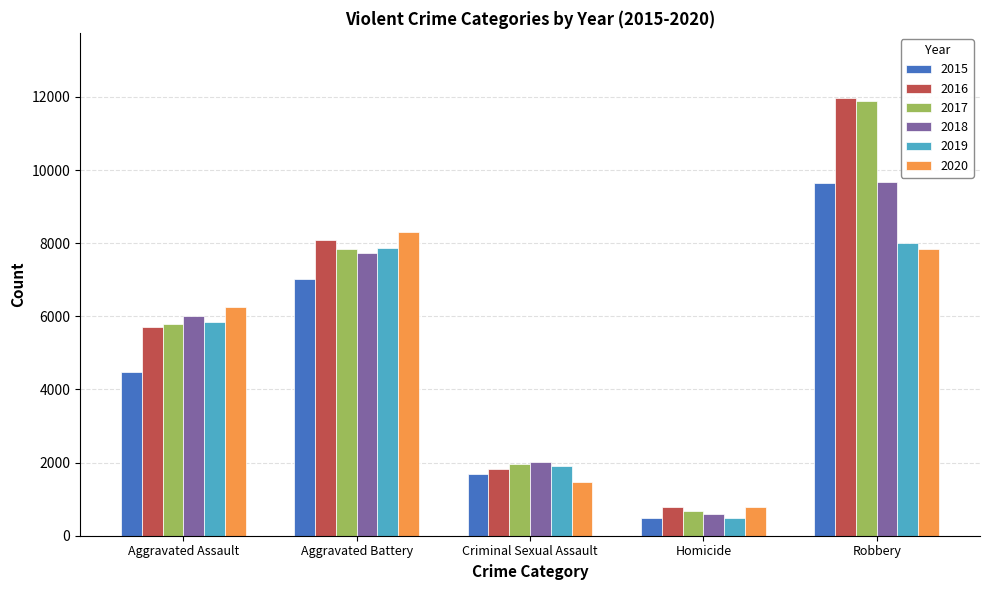

Is it true that 2020 equals 13794 at Aggravated Battery?

False